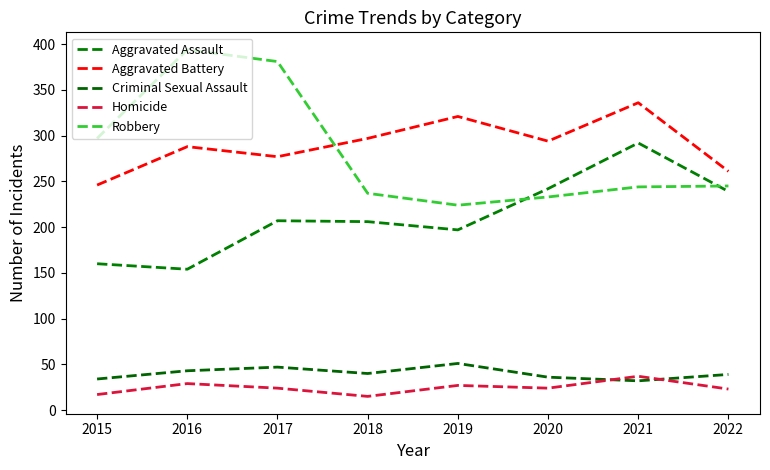

At which category does Aggravated Battery reach its first local valley?

2017